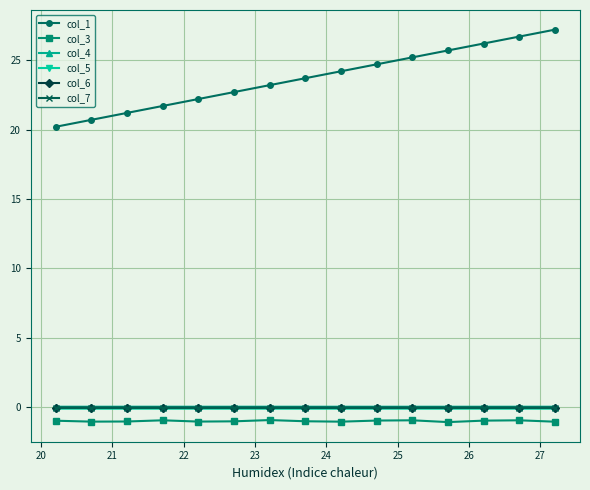

True or false: col_5 has more than 2 points higher than both neighbors.

True